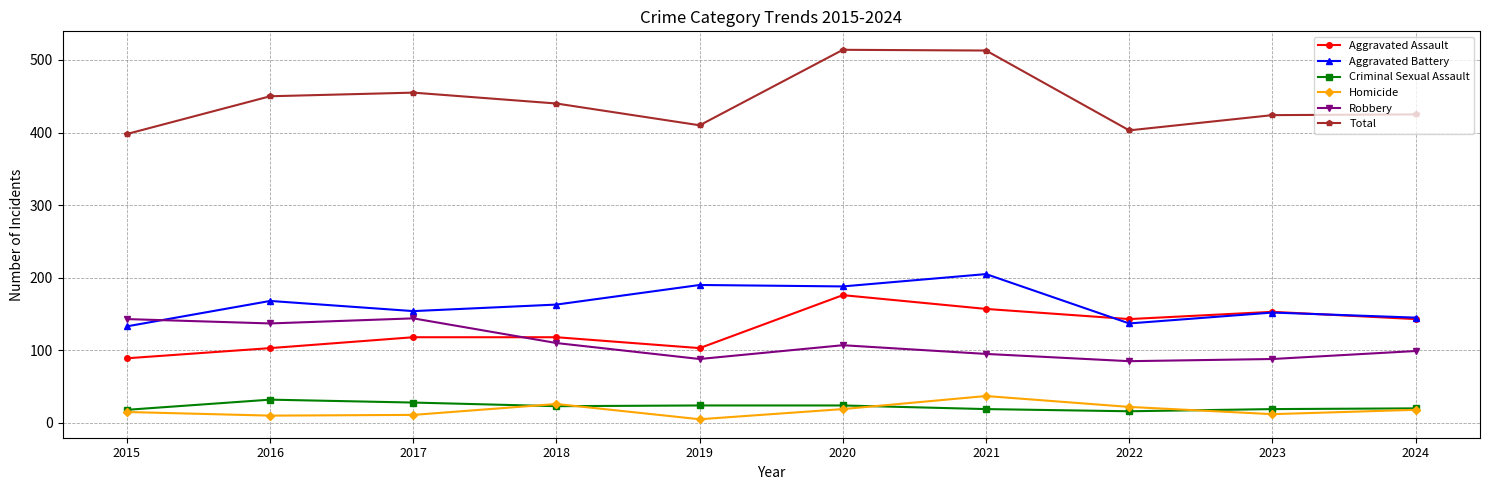

What is the maximum value for Criminal Sexual Assault?

32